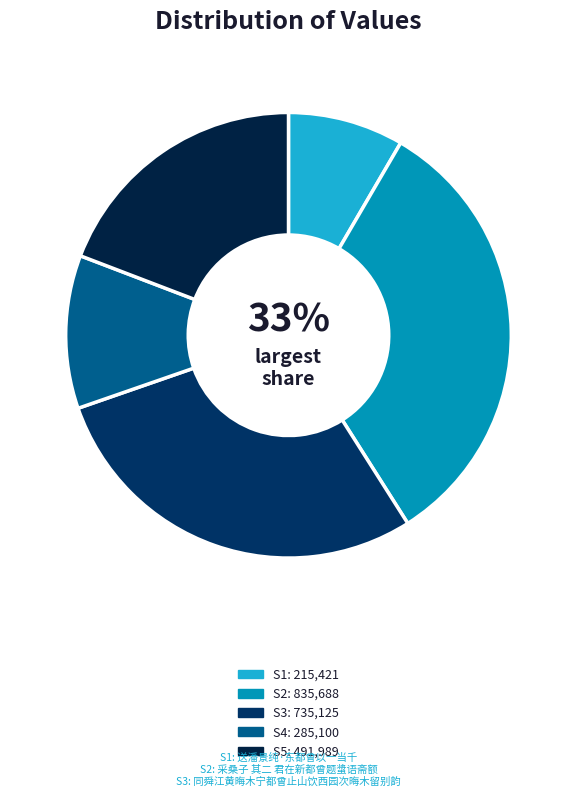

Does any single category account for the majority?

No